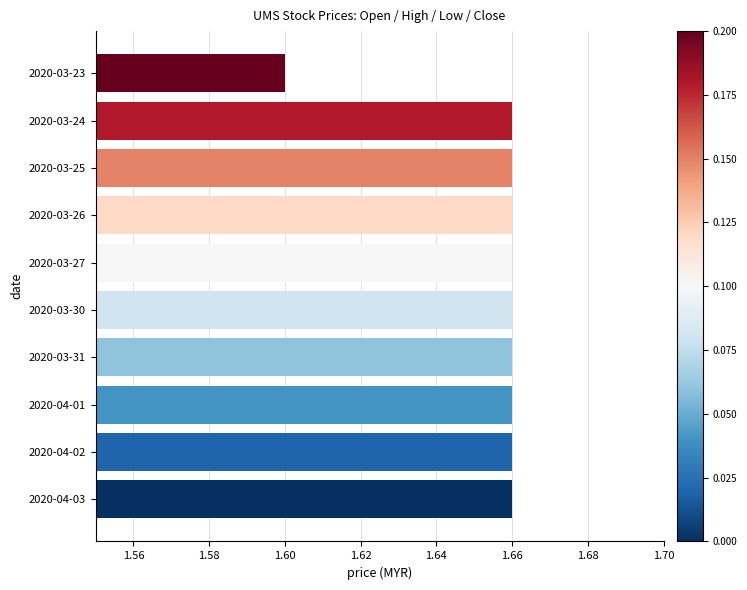

Which label corresponds to the smallest value in the chart?

2020-03-23